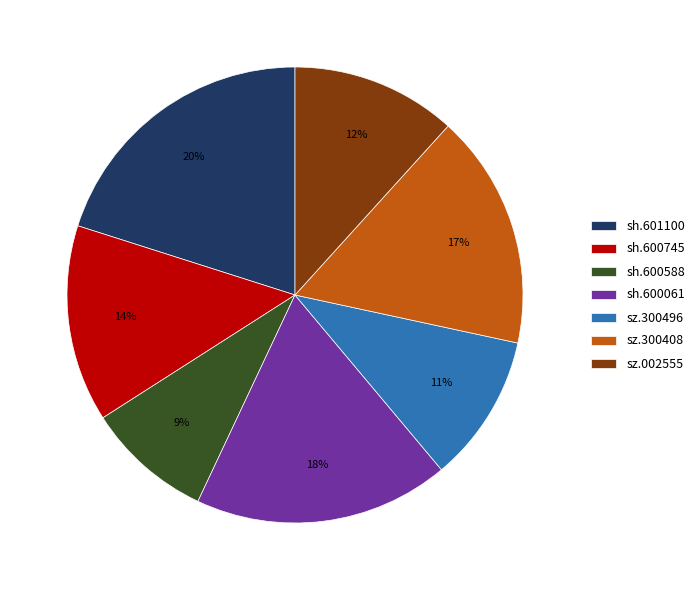

Count the number of slices in the pie.

7